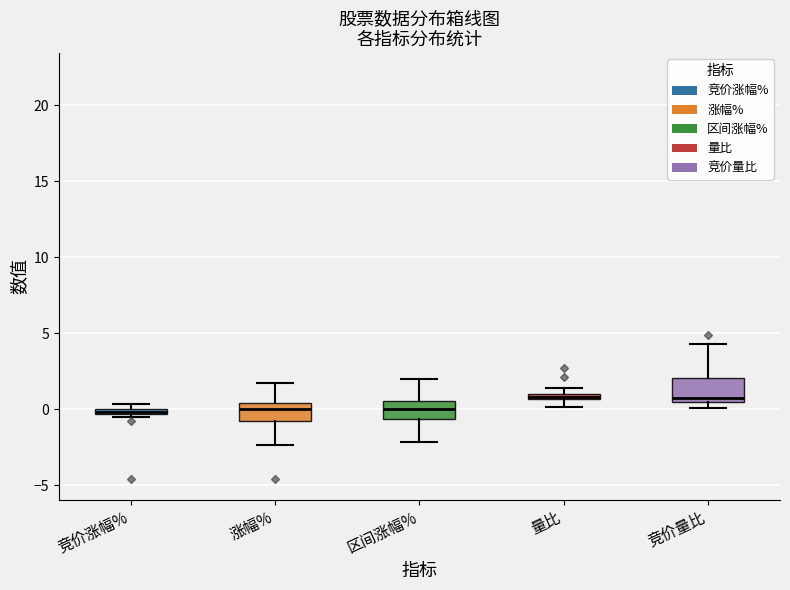

Where is the upper edge of the box for 区间涨幅% on the y-axis? The values are not printed on the chart, so give them approximately, as read against the axis.

0.5